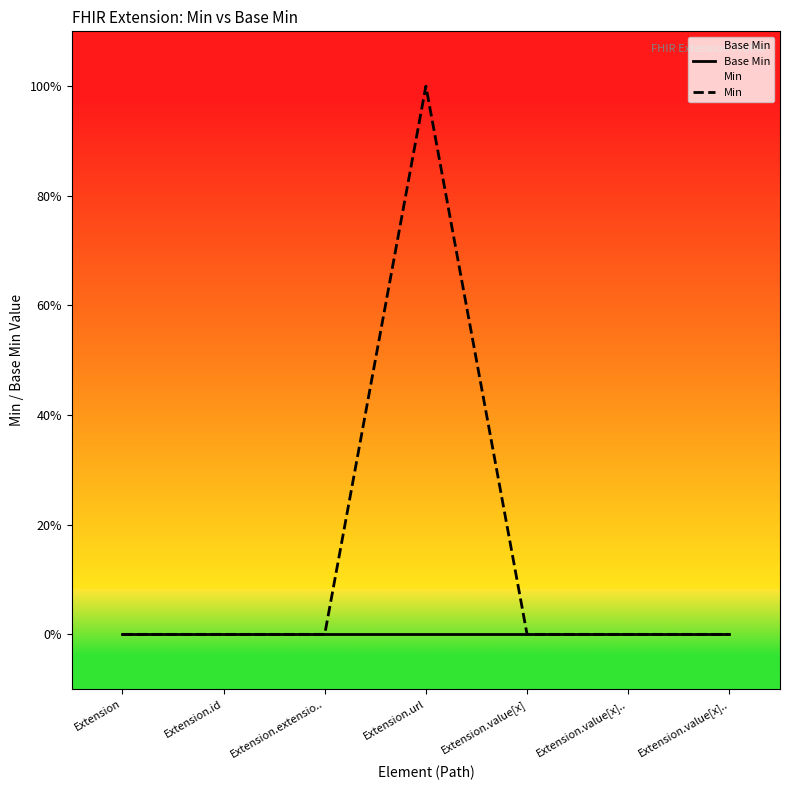

What is the label of the 1st point from the left?

Extension